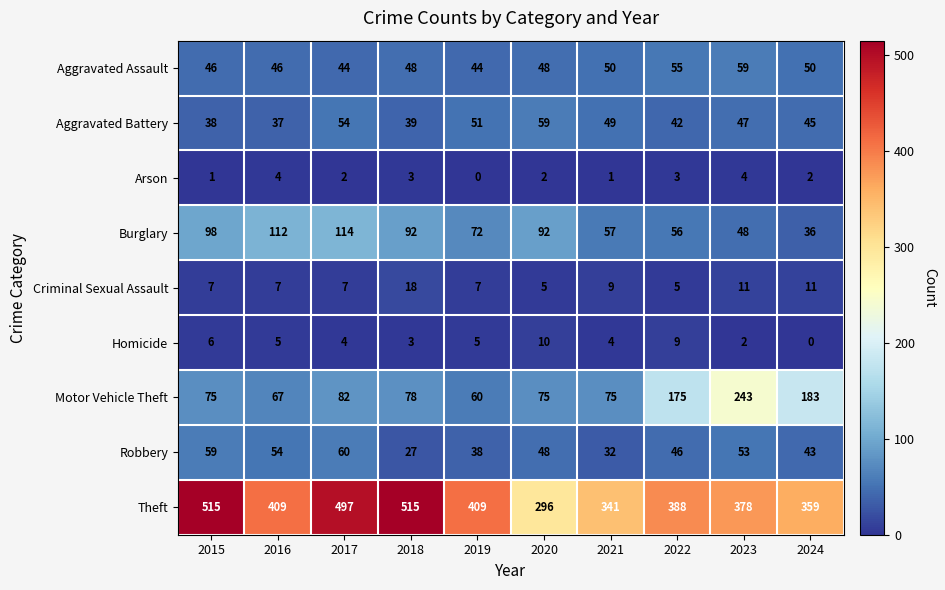

What is the difference between the highest and lowest values at 2018?

512